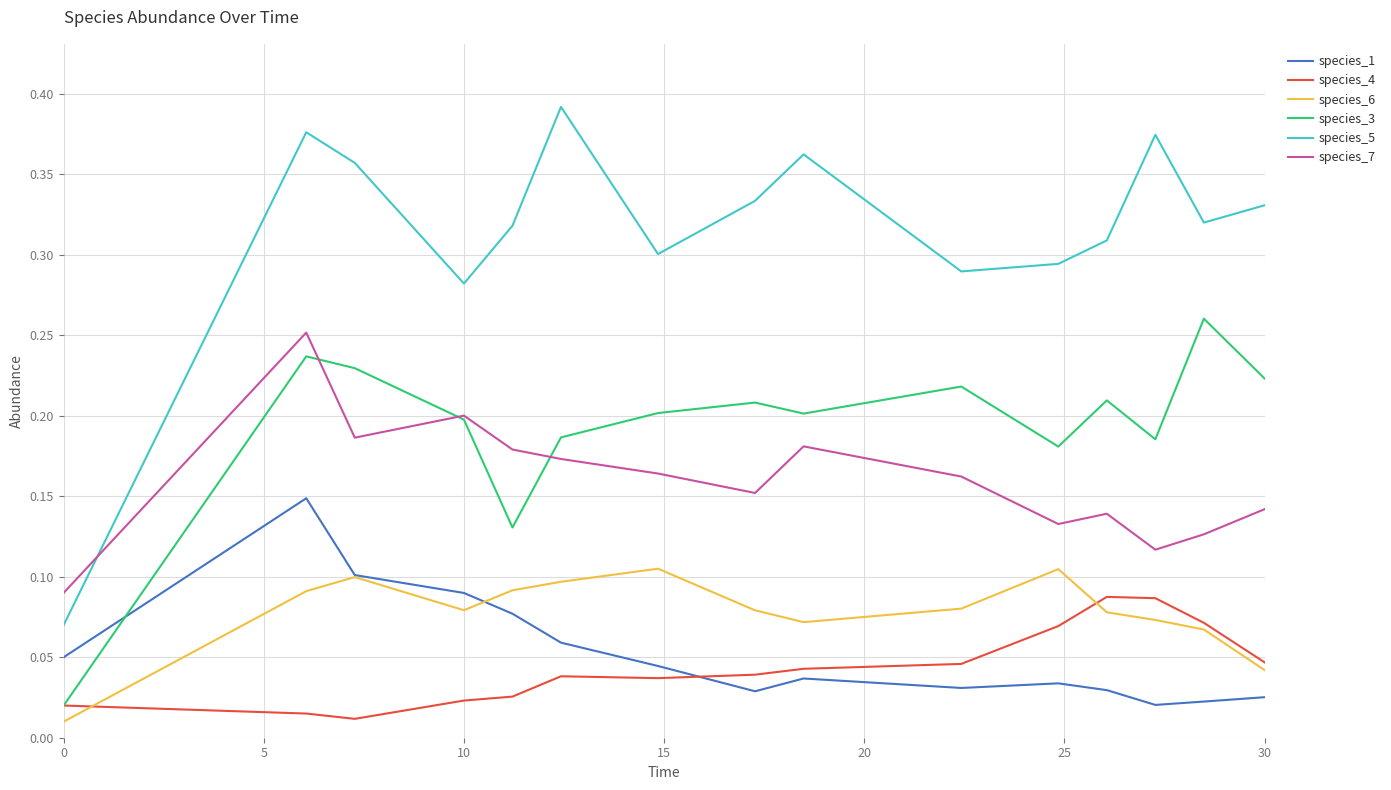

Which series has the widest spread of values?

species_5